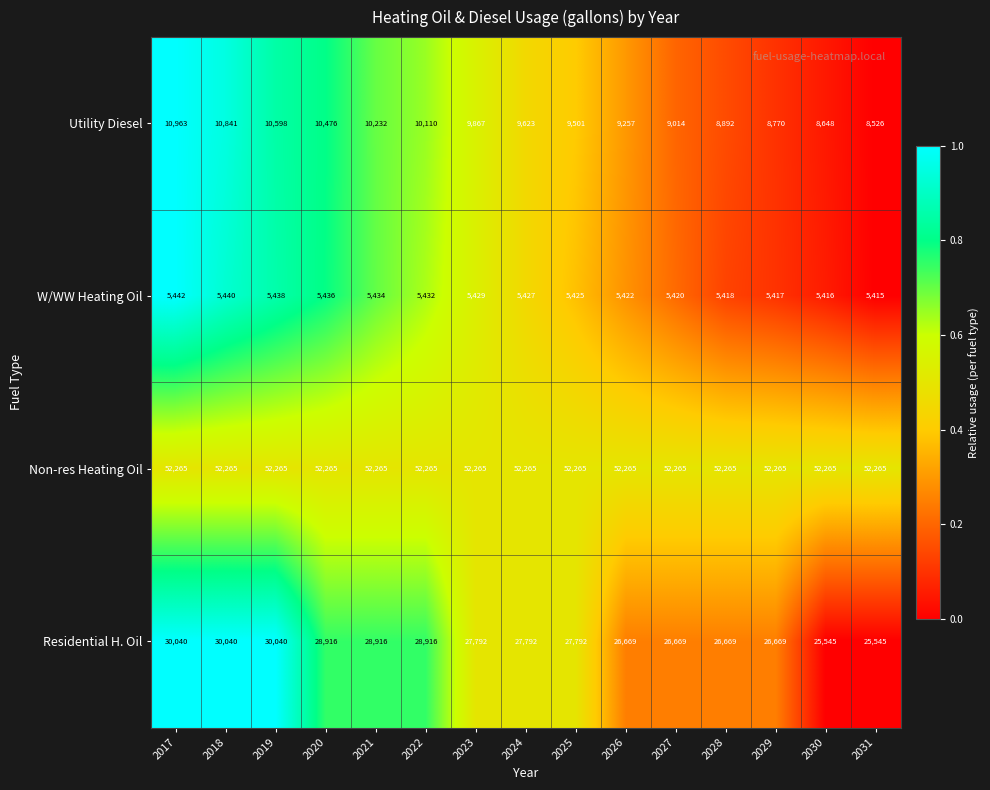

Is it true that Residential H. Oil equals 5386 at 2031?

False